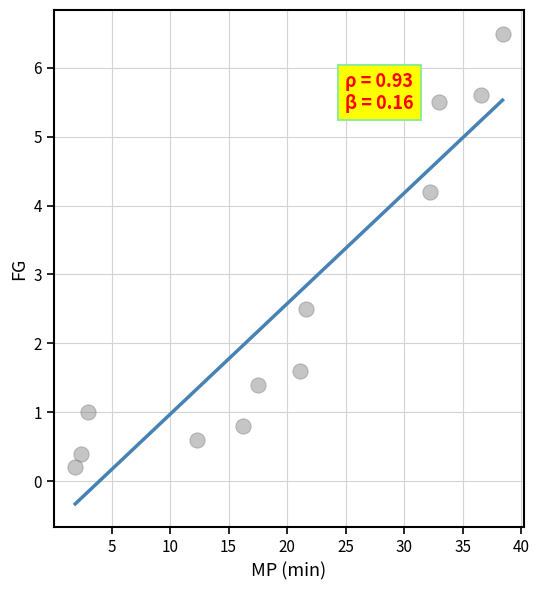

What Y value in the scatter plot is closest to 3?

2.5